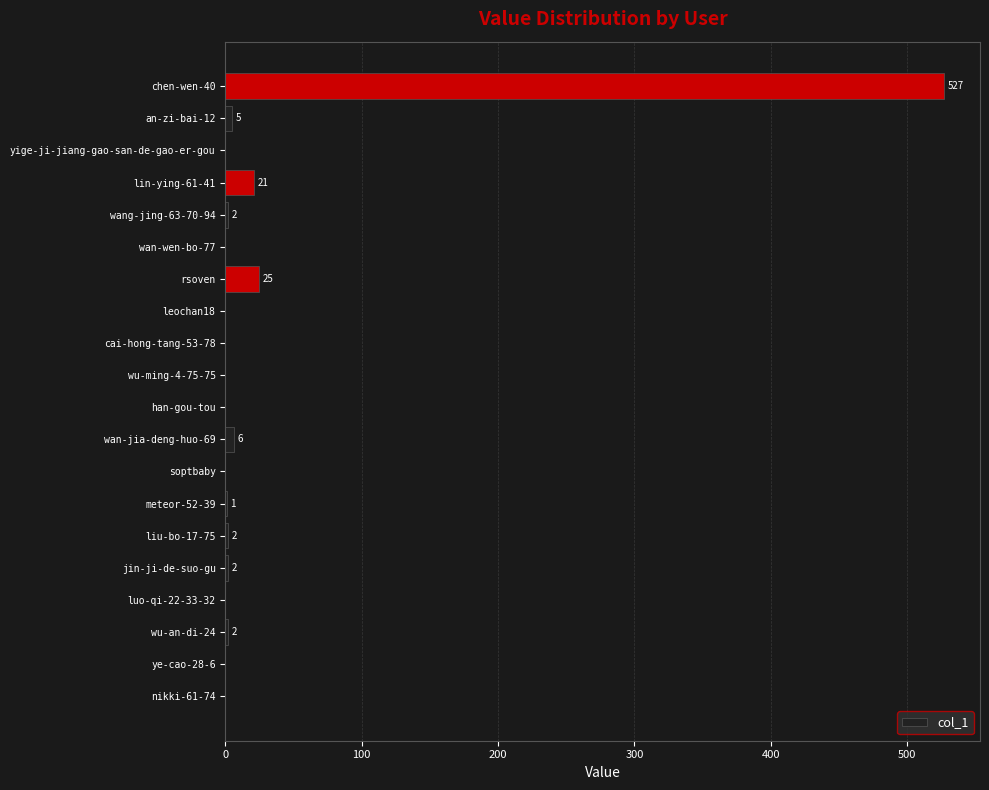

What is the change in value from liu-bo-17-75 to wan-jia-deng-huo-69?

+4